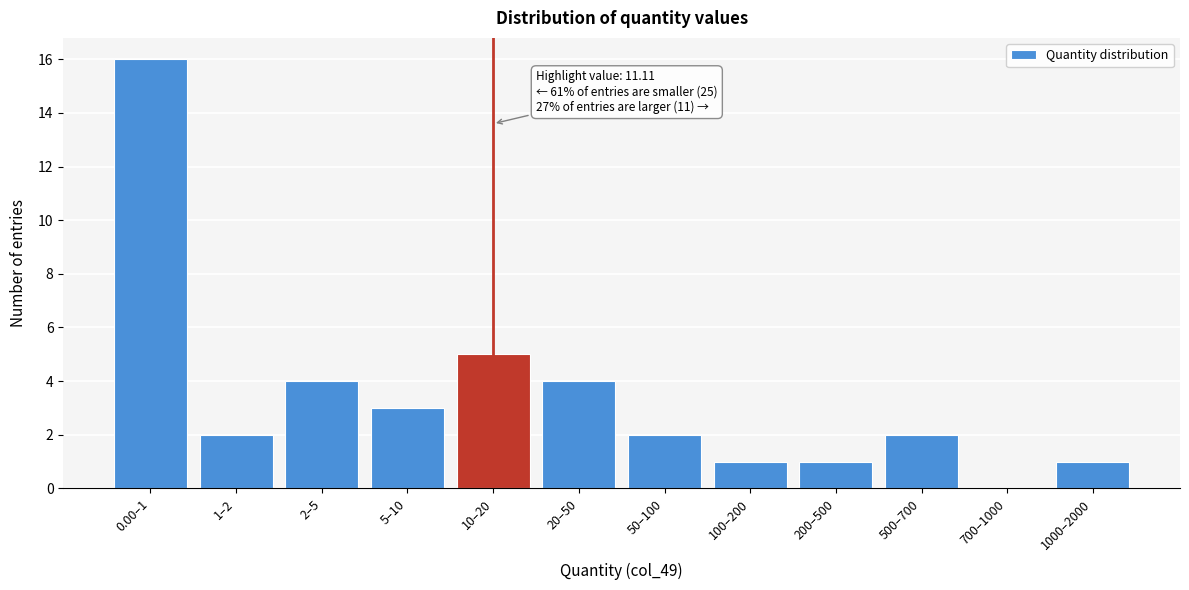

Reading left to right, list all the values displayed in this chart.

0.00–1=16	1–2=2	2–5=4	5–10=3	10–20=5	20–50=4	50–100=2	100–200=1	200–500=1	500–700=2	700–1000=0	1000–2000=1